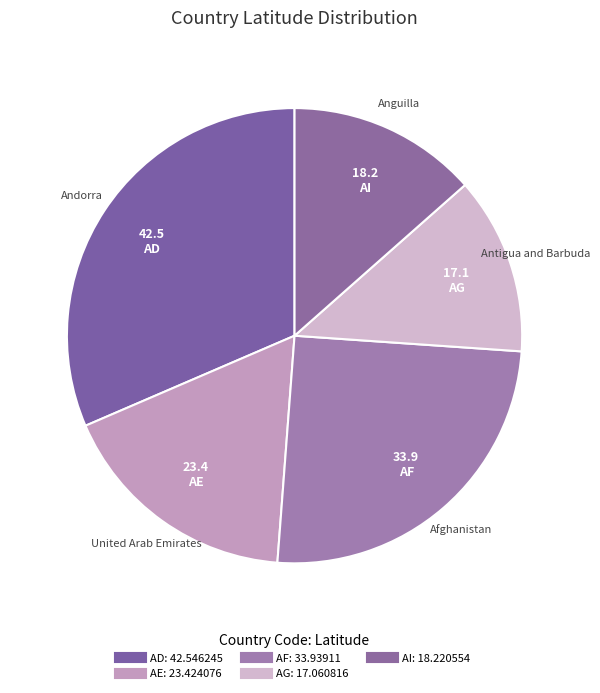

To the nearest percent, what is the average slice percentage?

20%